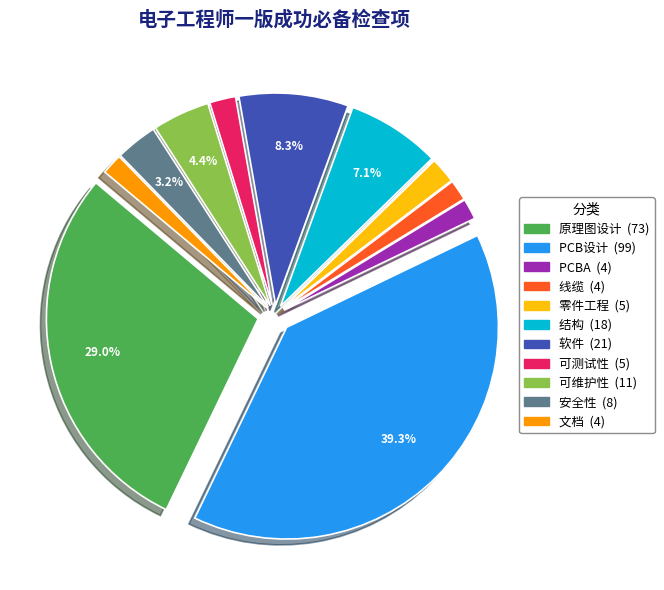

Is there a majority slice in this chart?

No